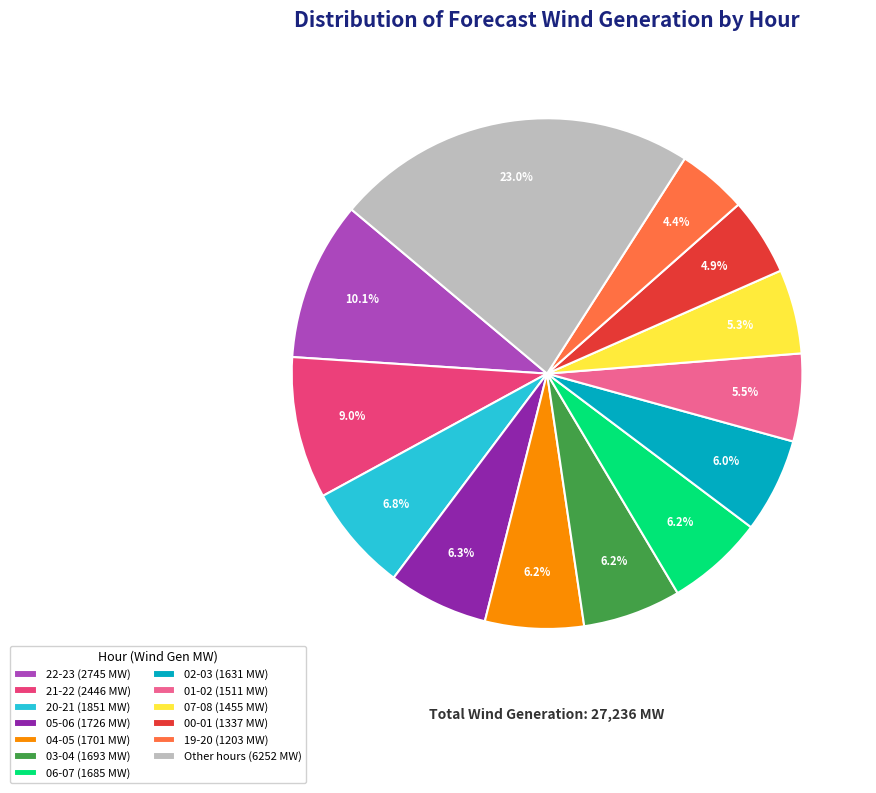

How much of the chart is everything except 00-01 (1337 MW)?

95.1%